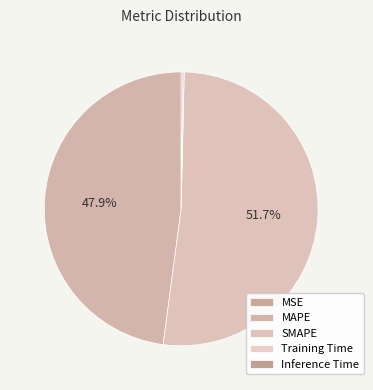

Does SMAPE account for over 50% of the chart?

Yes